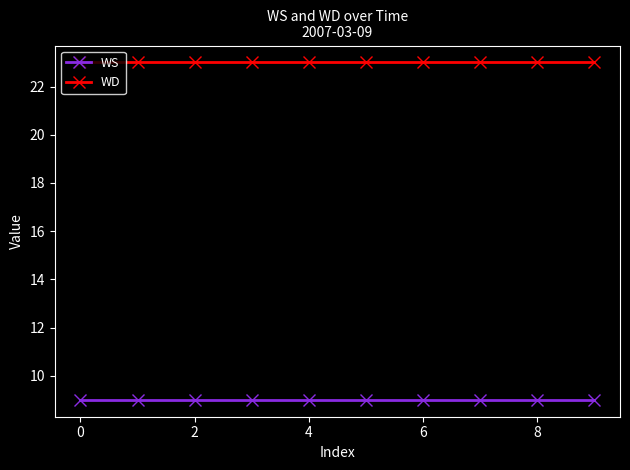

Which series has the largest total across all categories?

WD